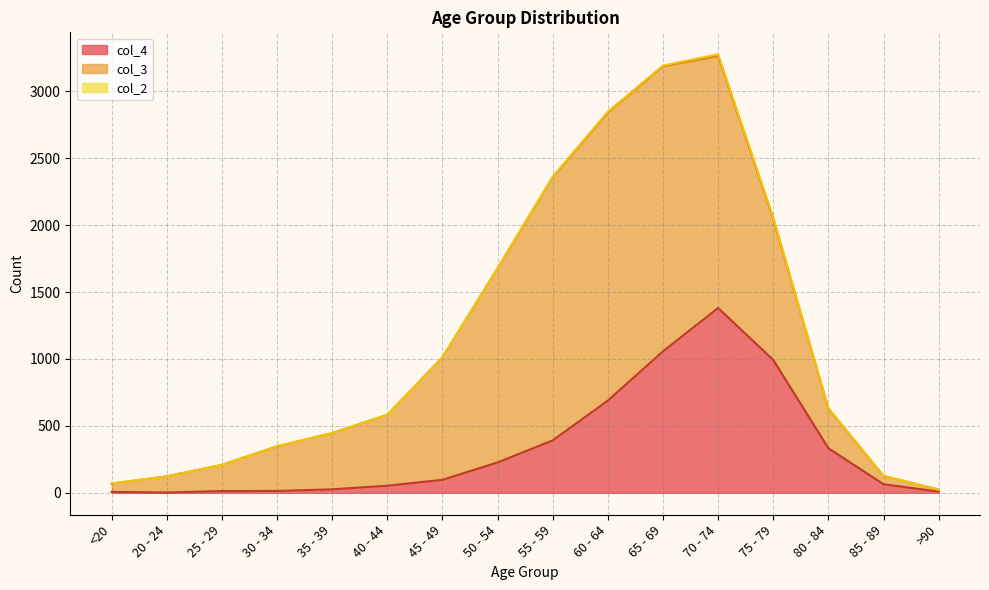

What is the approximate value of col_4 at 80 - 84?

333